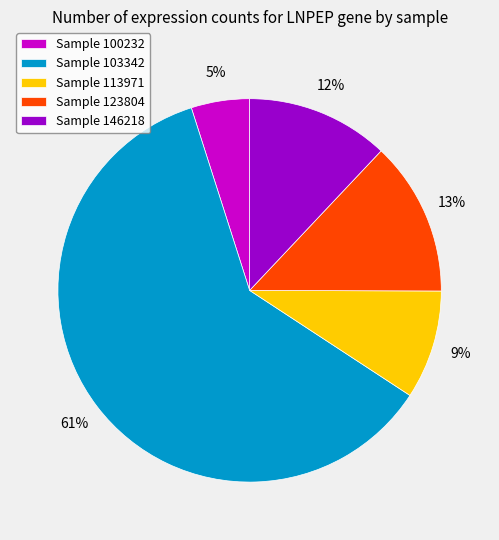

What is the ratio of the value at Sample 103342 to the value at Sample 123804?

4.7